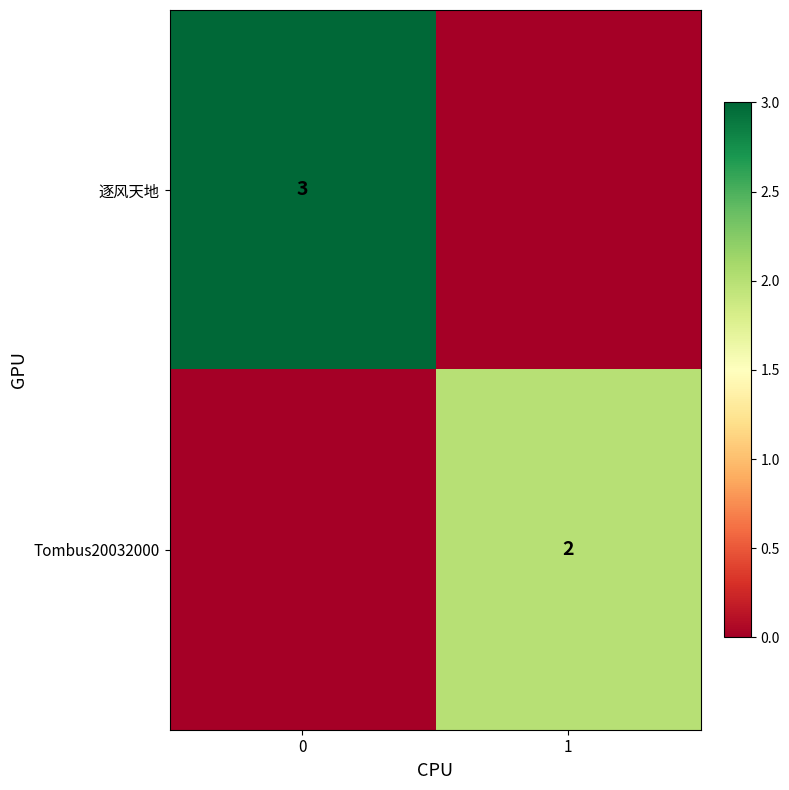

Is it true that 逐风天地 equals 1 at 0?

False